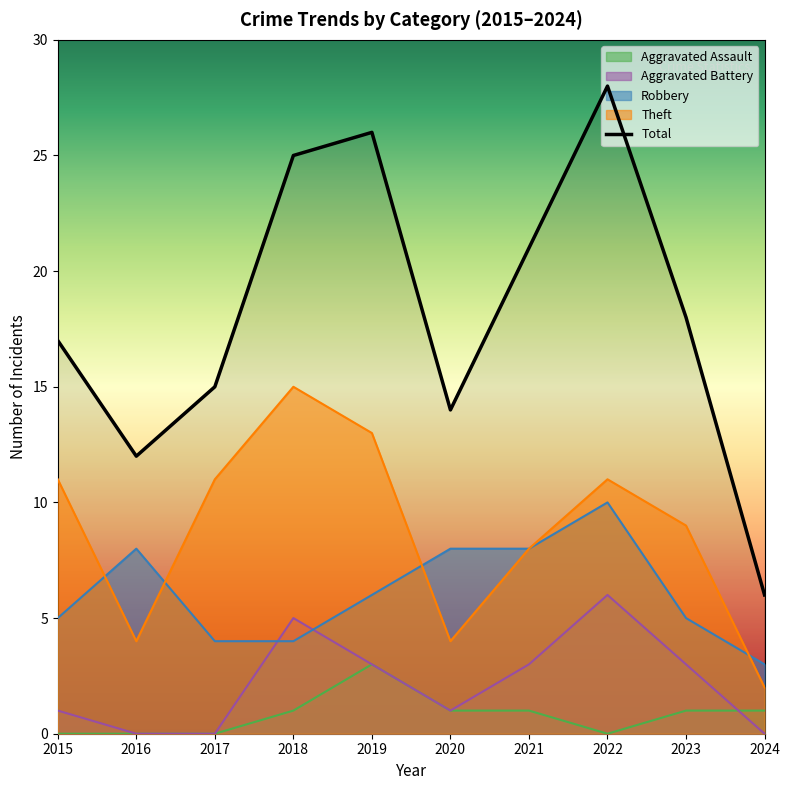

How many interior local valleys does the Total series have?

2